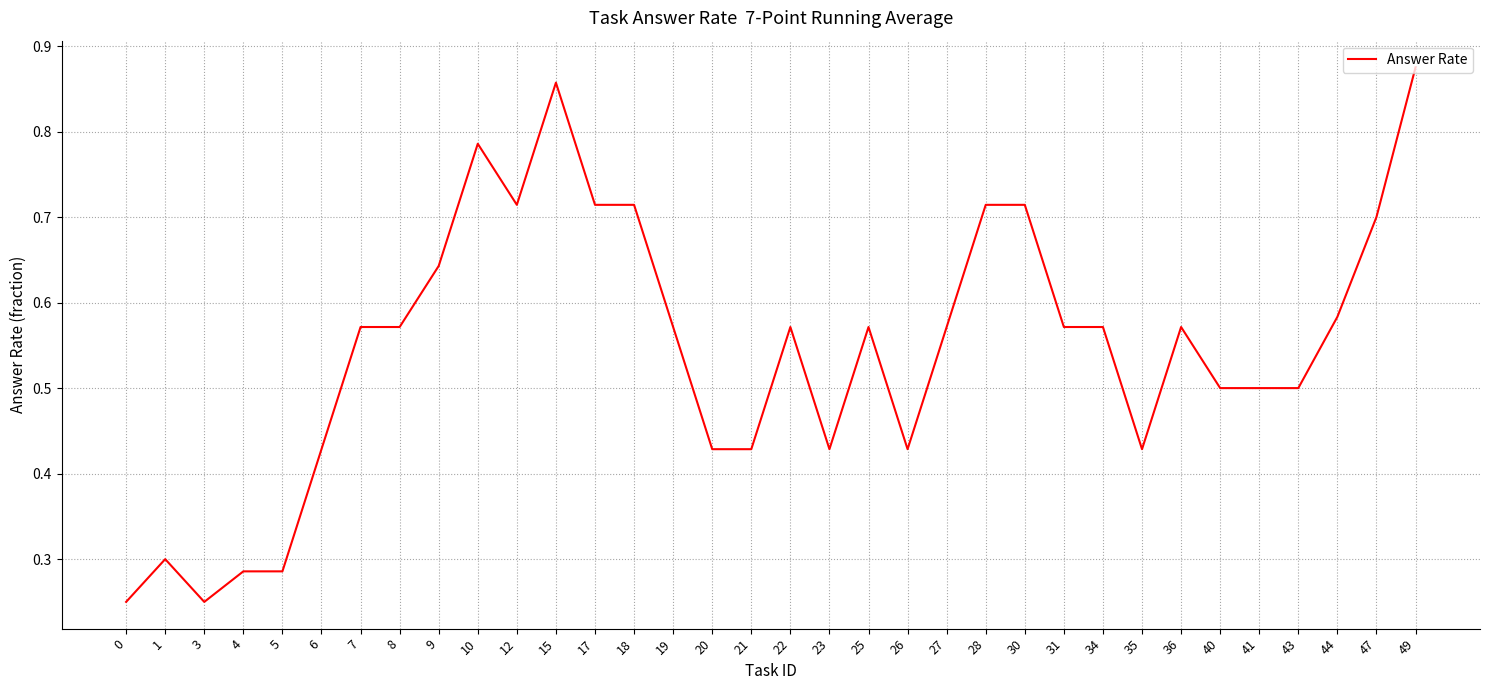

Between 31 and 9, which is larger?

9